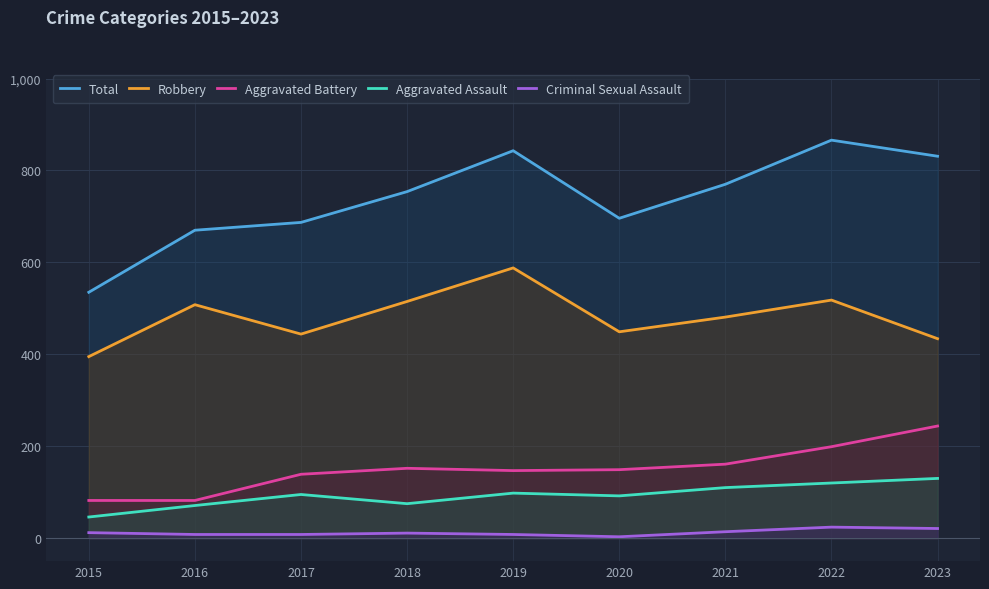

What are all the series names shown in the legend?

Total, Robbery, Aggravated Battery, Aggravated Assault, Criminal Sexual Assault